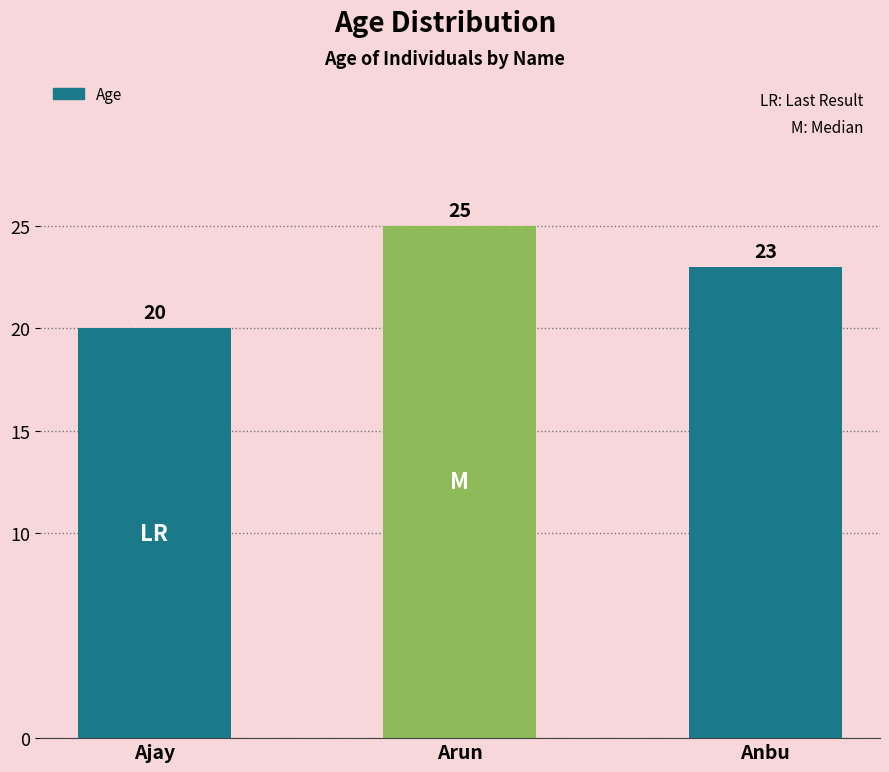

What is the difference between the maximum and minimum values?

5